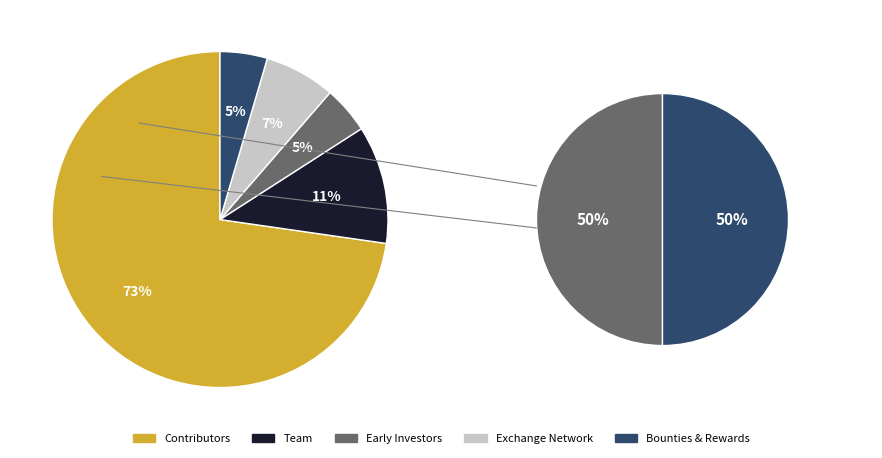

Does insulin represent more than half of the total?

No